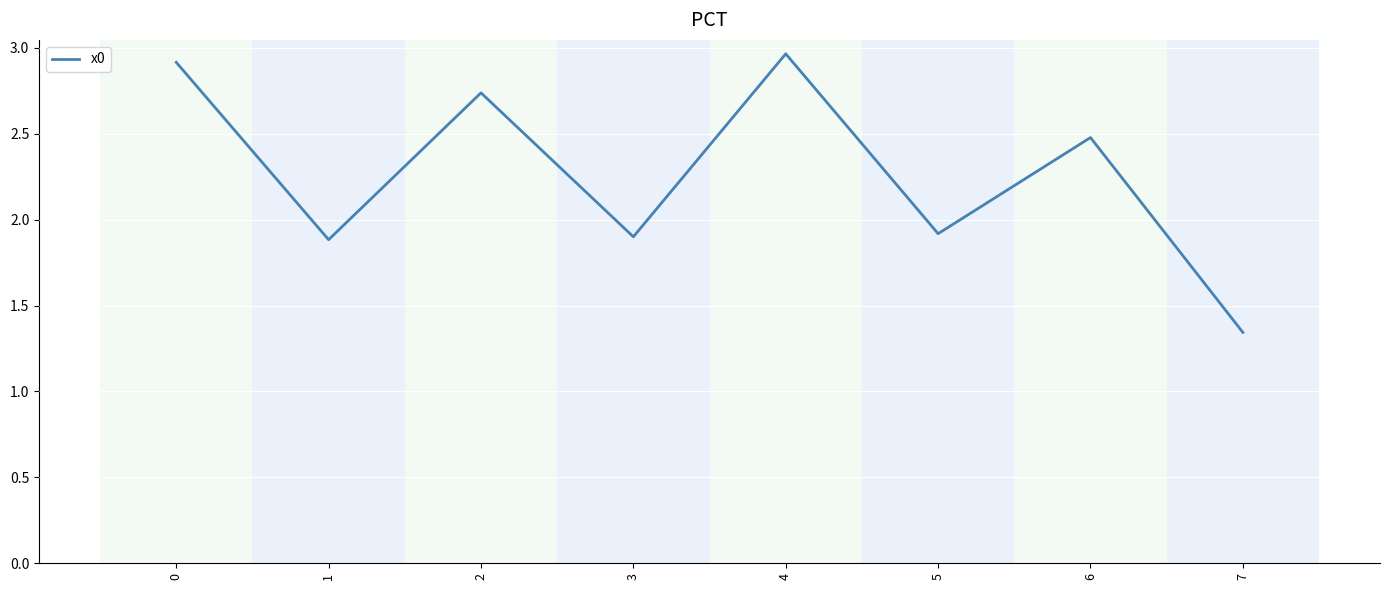

How many interior local valleys (lower than both neighbors) does the data have?

3